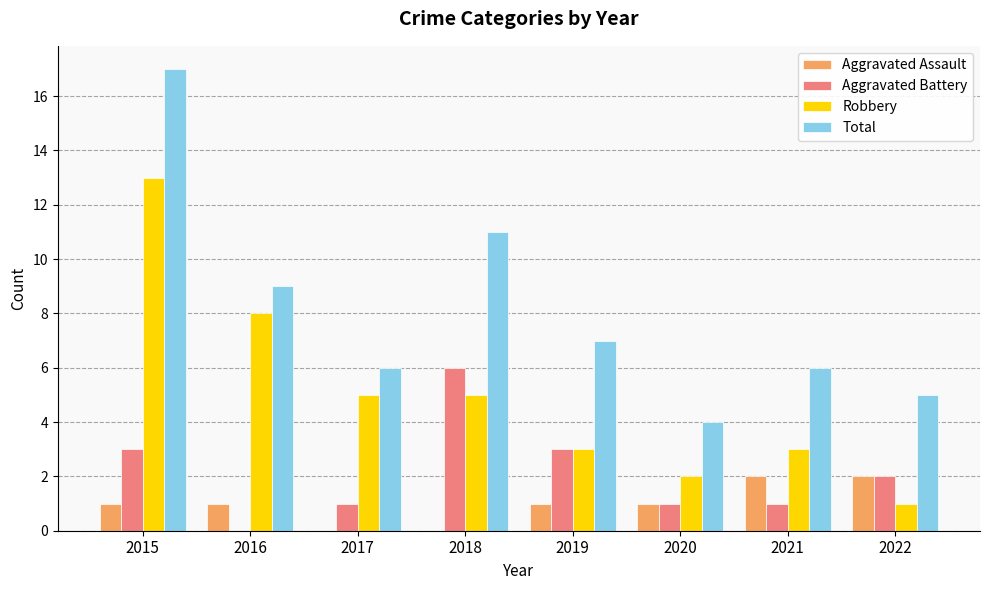

What is the sum of all Aggravated Battery values?

17